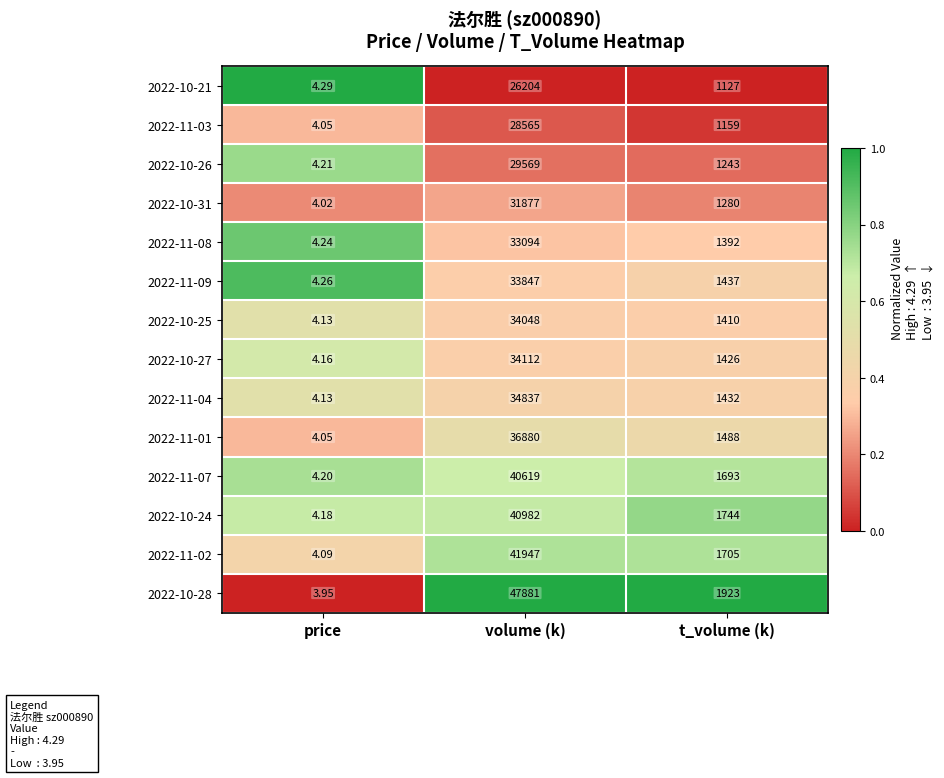

List the labels in order of 2022-11-02 value, largest first.

volume (k), t_volume (k), price